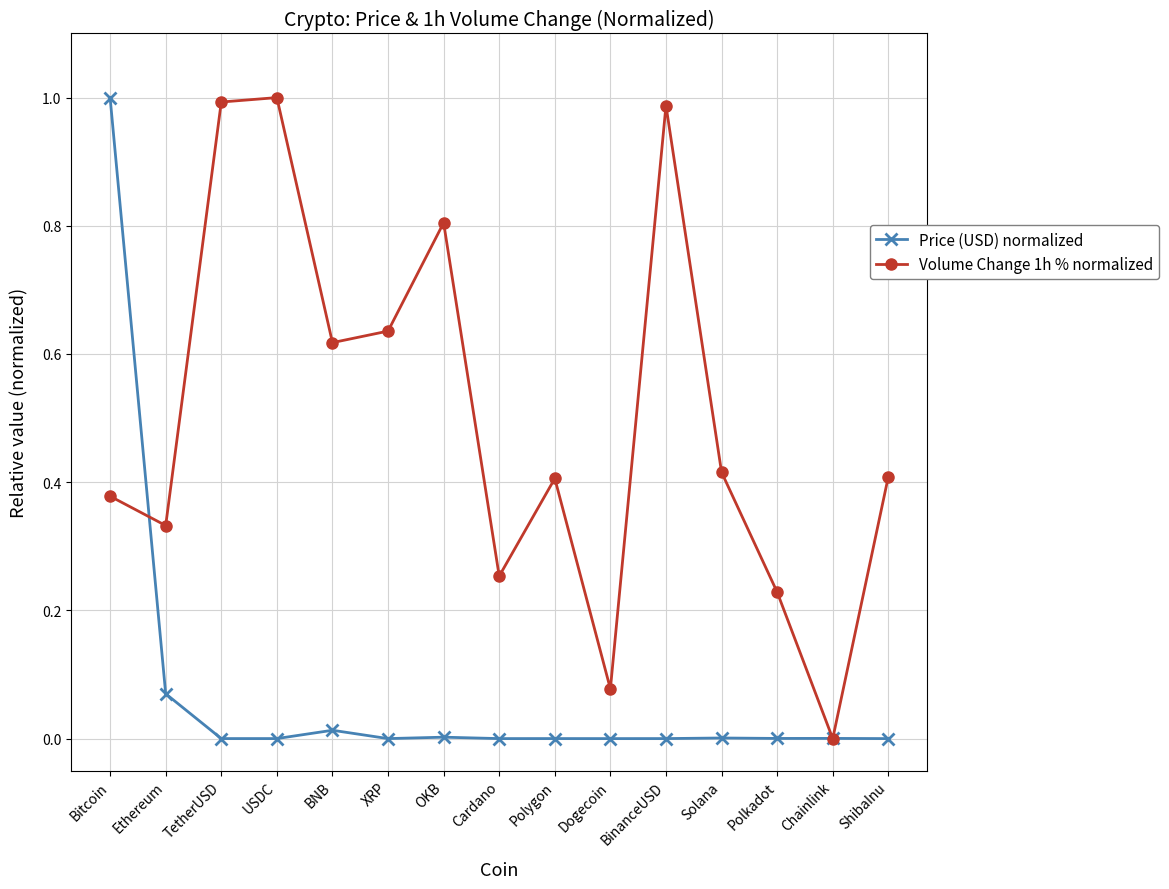

At which label does Price (USD) normalized reach its peak?

Bitcoin